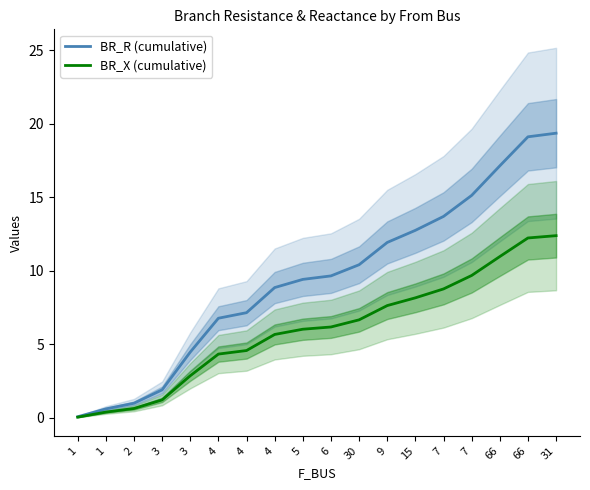

What is the average value of the BR_R (cumulative) series?

9.4